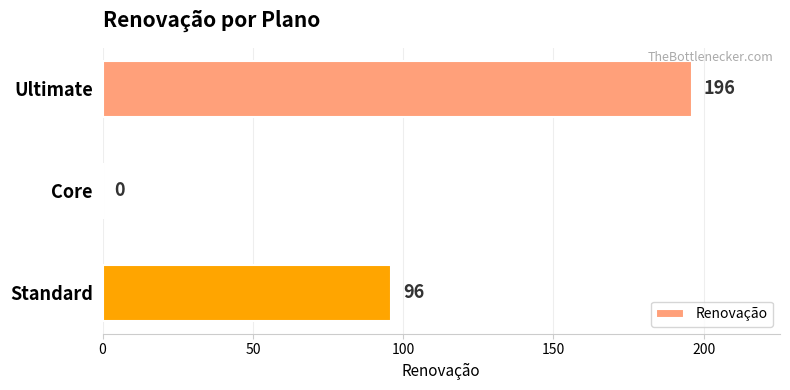

What is the sum of all values?

292